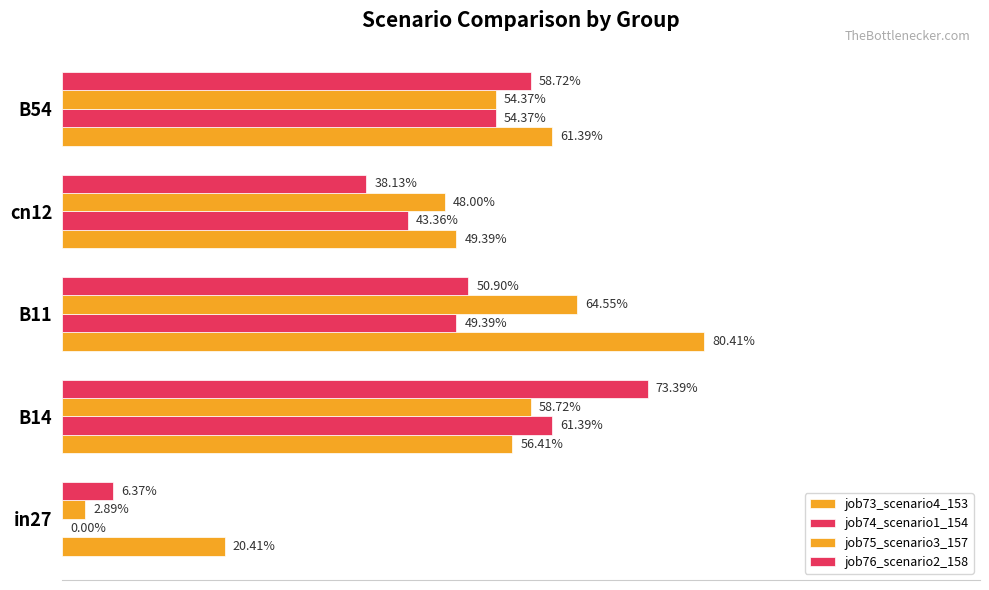

What is the average value of the job74_scenario1_154 series?

0.4